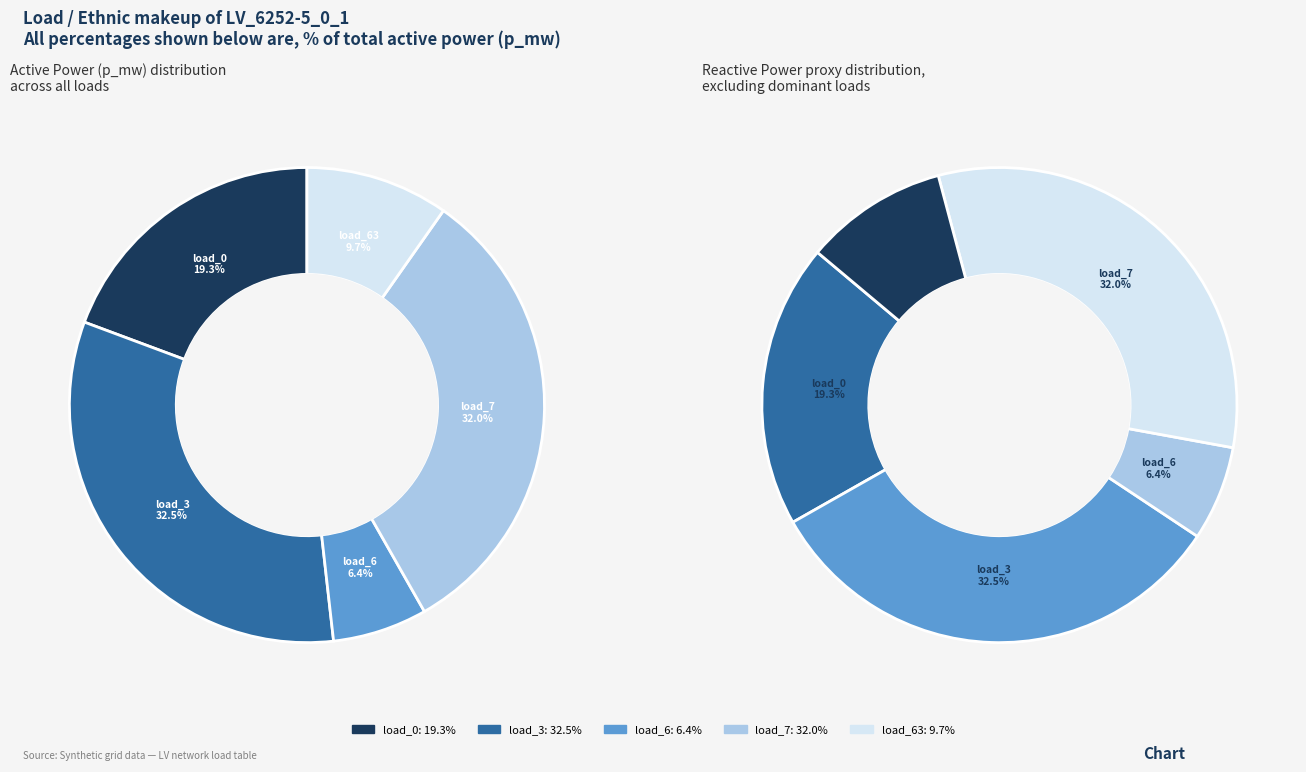

To the nearest percent, what portion does LV_6252-5_0_1_load_63 represent?

10%